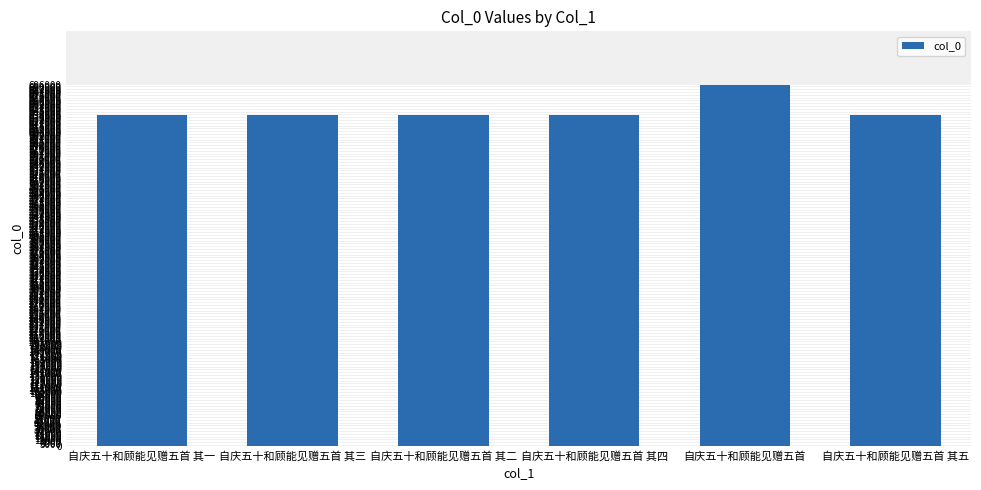

What position from the right is 自庆五十和顾能见赠五首 其三?

5